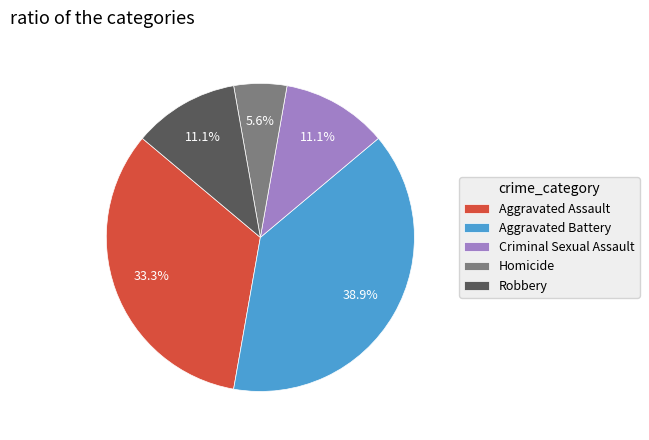

How many segments does this pie chart have?

5